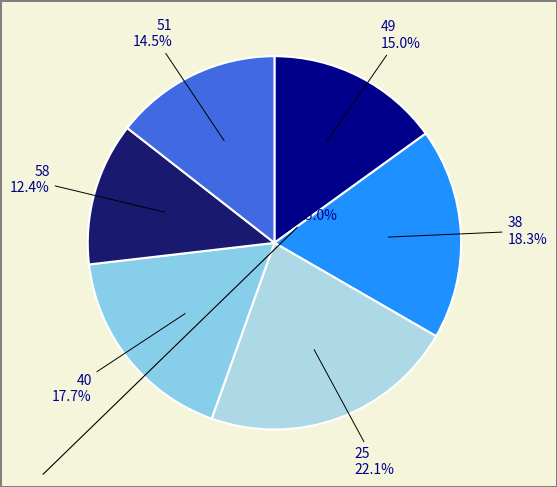

Approximately how many times larger is the value at 38 compared to 49?

1.2